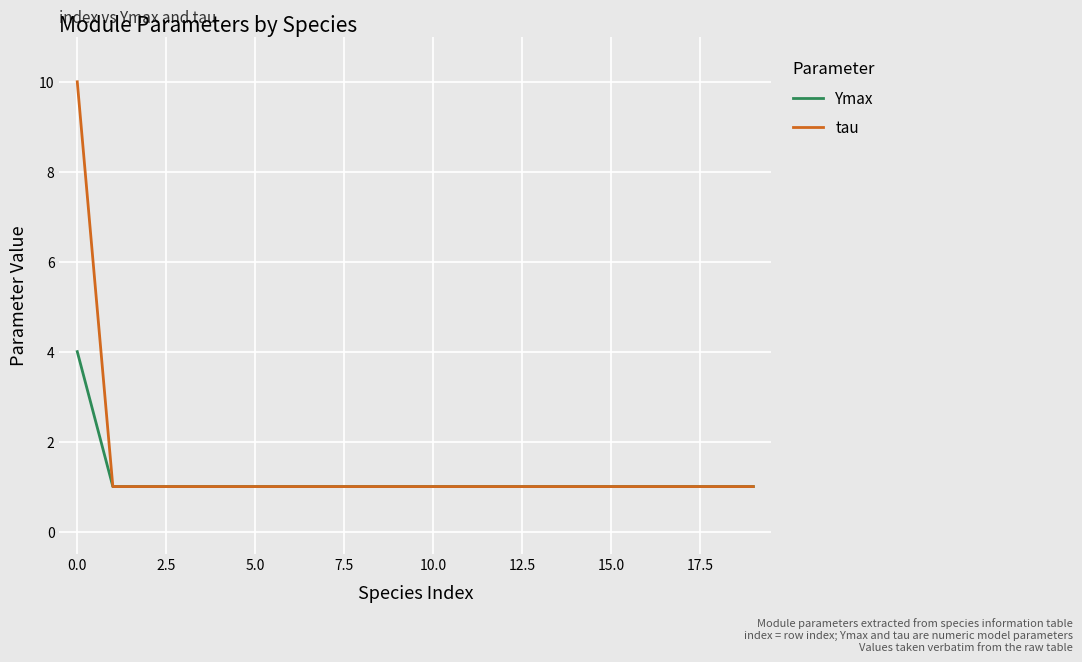

What is the sum of all Ymax values?

23